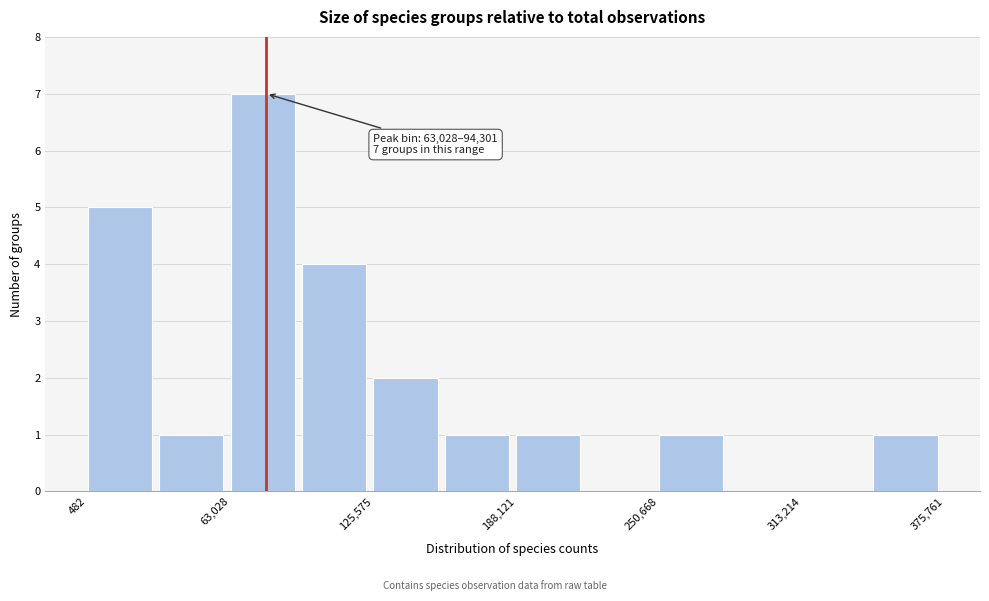

Read against the x-axis, roughly where is the centre of the tallest bar?

80000